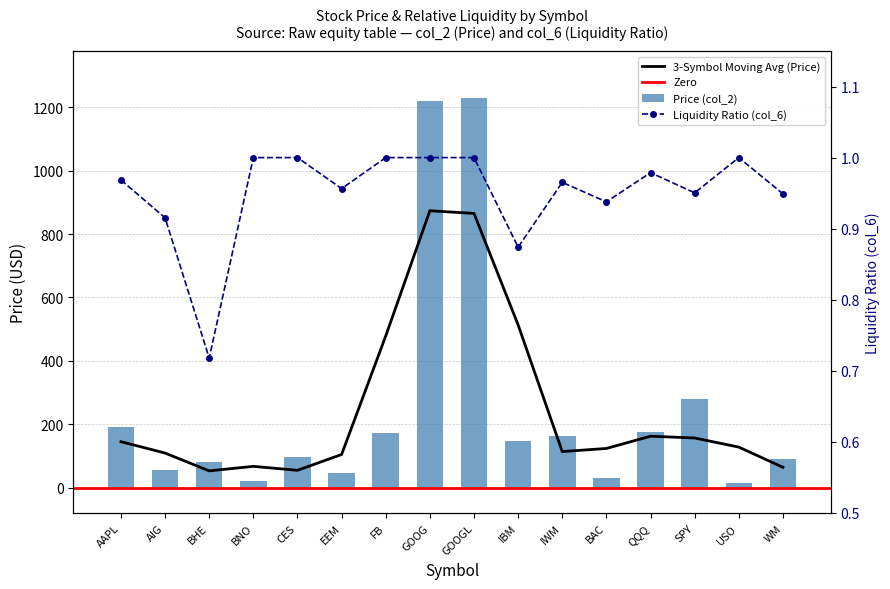

Reading right to left, list all the values displayed in this chart.

Price (col_2): WM=88.9	USO=14.5	SPY=279.9	QQQ=175.1	BAC=31.3	IWM=164.2	IBM=145.5	GOOGL=1230.0	GOOG=1219.7	FB=171.1	EEM=44.6	CES=97.9	BNO=21.1	BHE=82.1	AIG=54.9	AAPL=189.9
Dollar Volume (col_6 scaled): WM=0.9	USO=1.0	SPY=1.0	QQQ=1.0	BAC=0.9	IWM=1.0	IBM=0.9	GOOGL=1.0	GOOG=1.0	FB=1.0	EEM=1.0	CES=1.0	BNO=1.0	BHE=0.7	AIG=0.9	AAPL=1.0